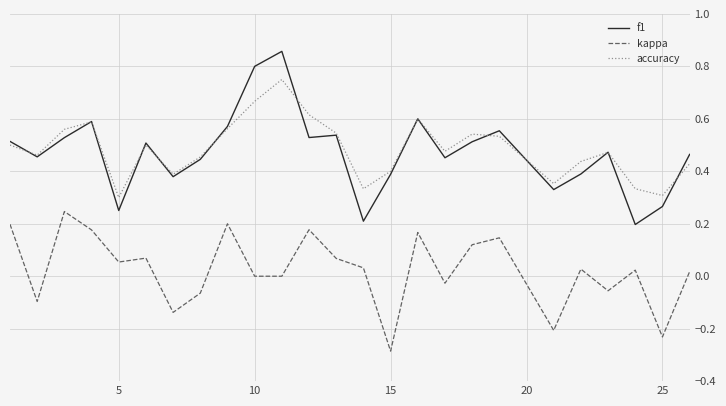

What are all the series names shown in the legend?

f1, kappa, accuracy